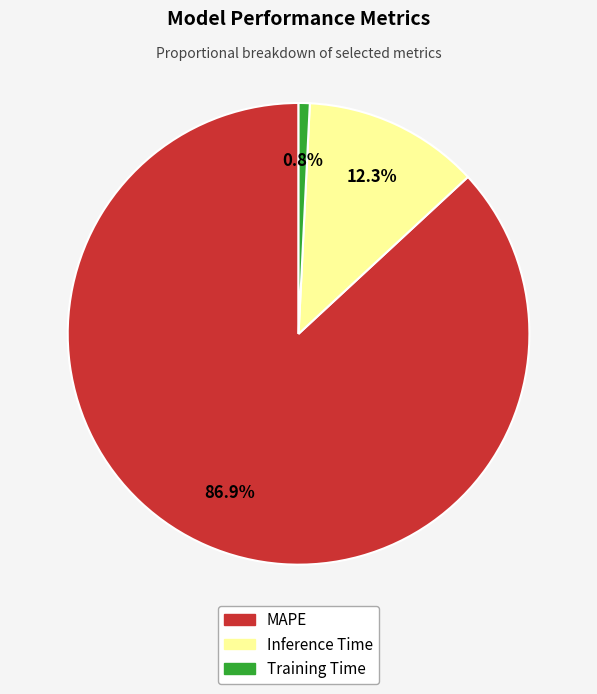

Rank the categories by value from highest to lowest.

MAPE, Inference Time, Training Time